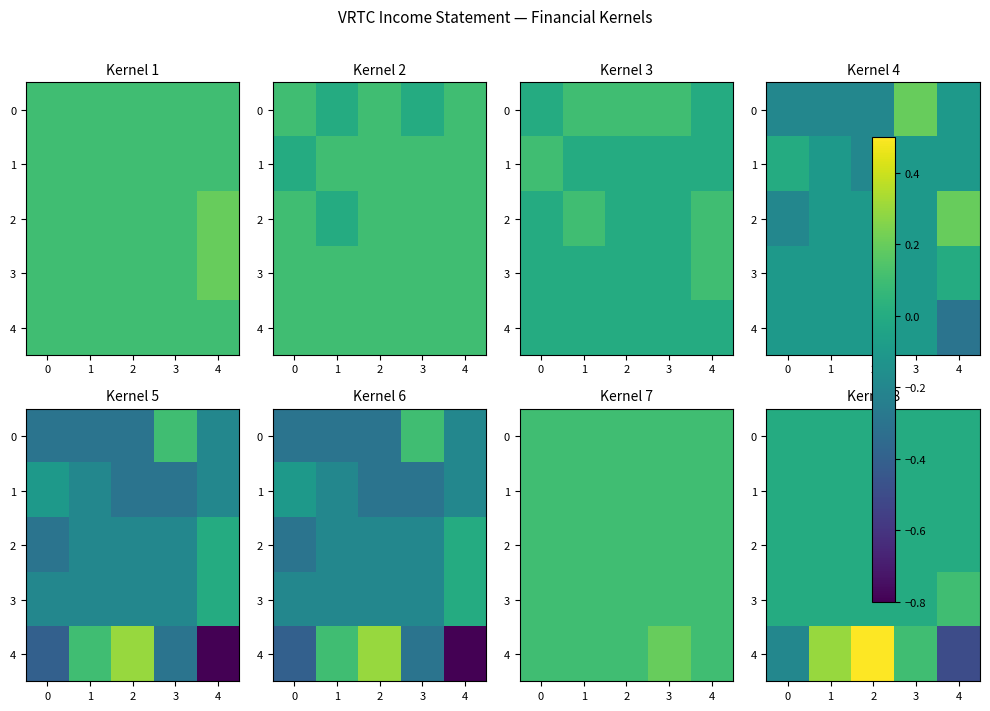

At which category is the sum across all series the highest?

2